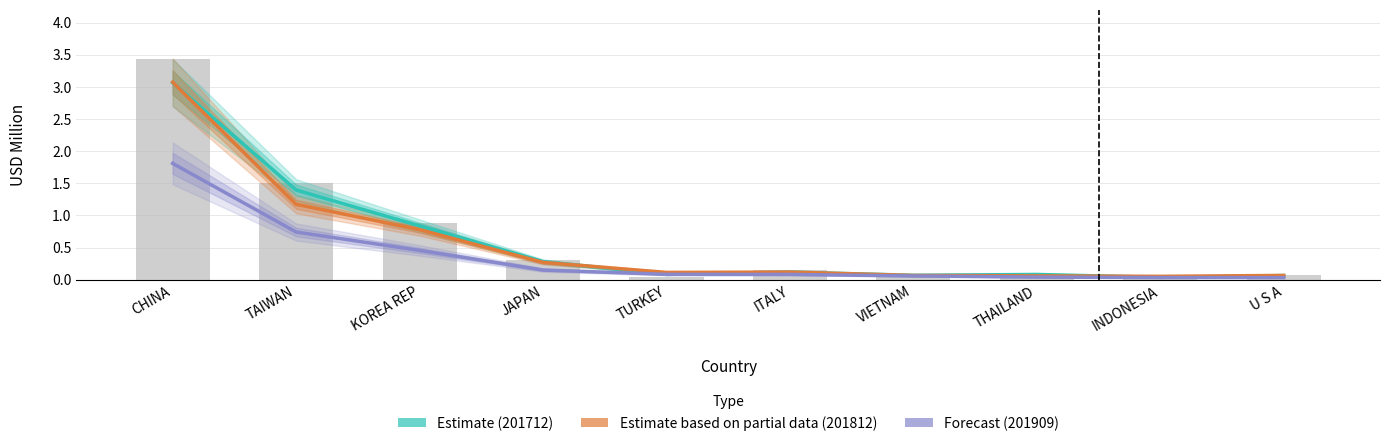

What is the sum of all Estimate (201712) values?

6.0